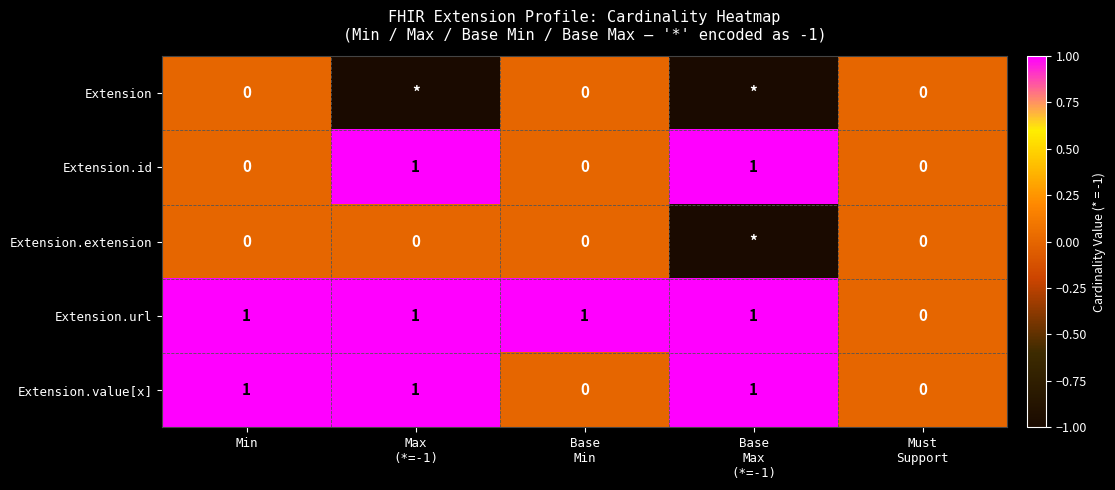

What is the maximum value shown in the chart?

1